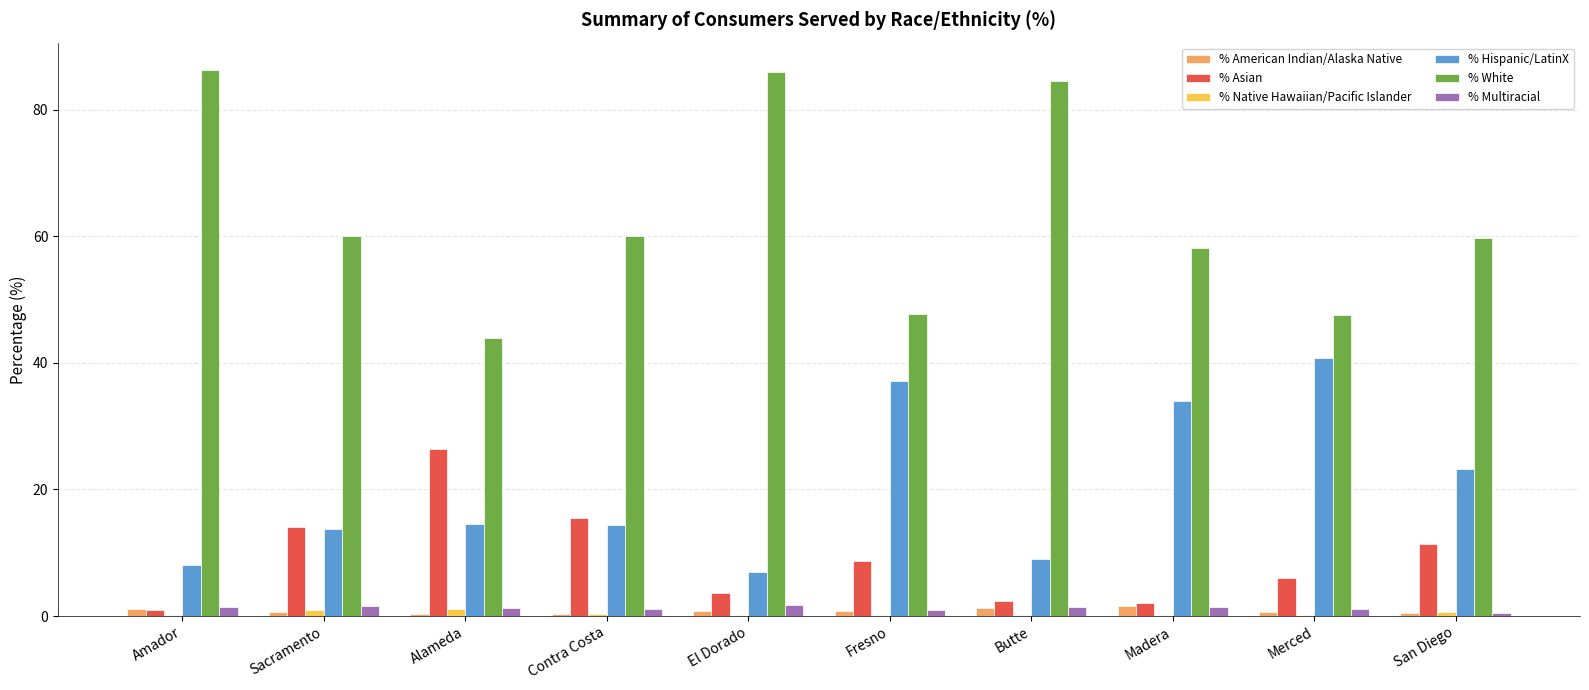

How many groups of bars are there?

10